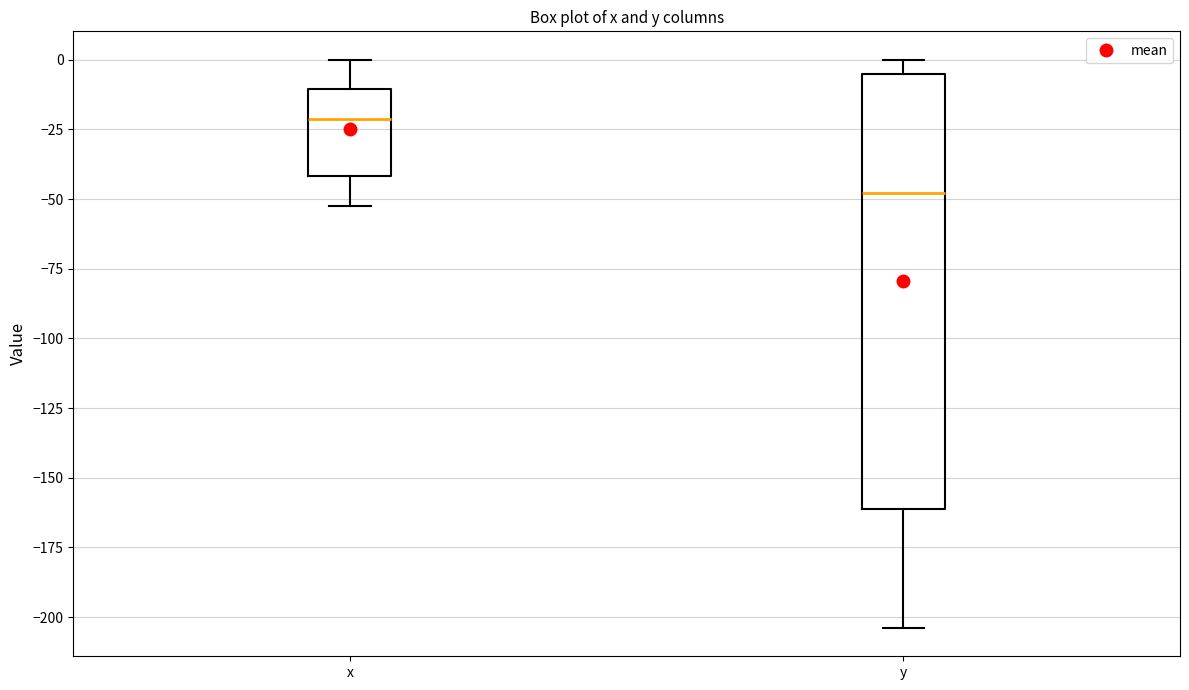

Which box is the tallest, from its lower edge to its upper edge?

y